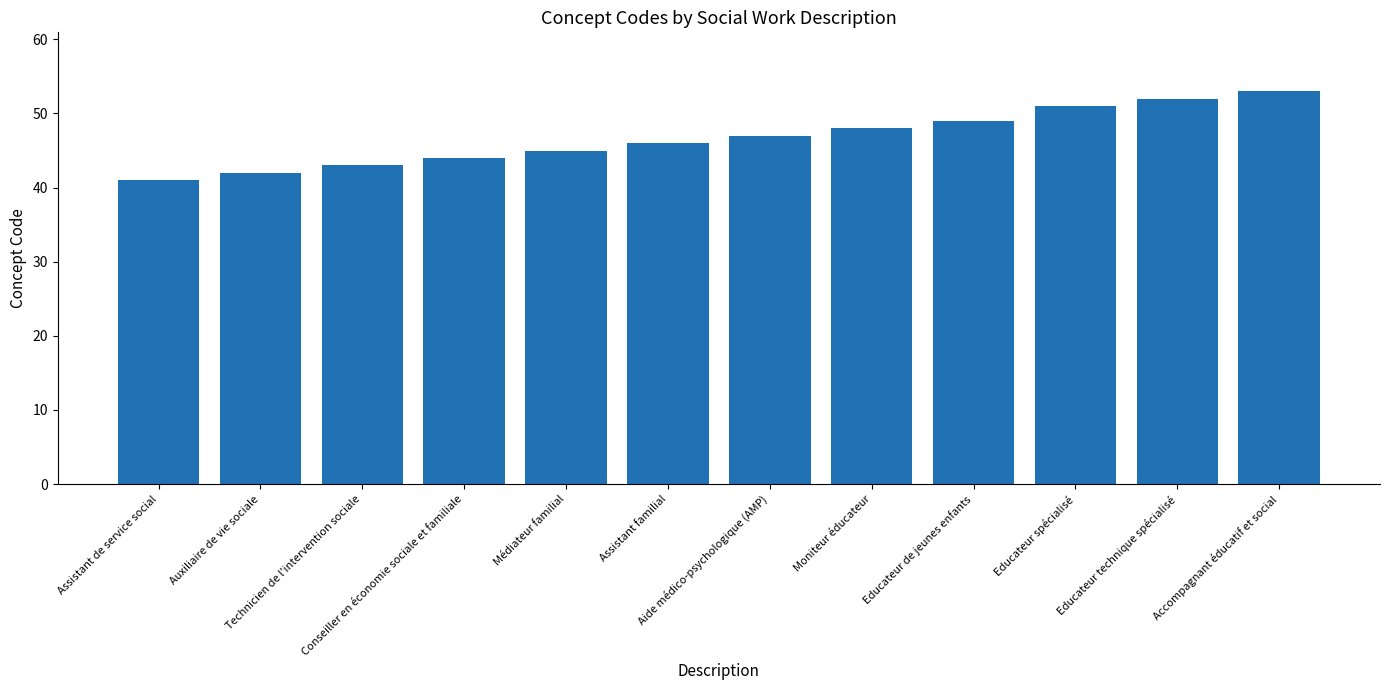

True or false: the data shows 29 at Médiateur familial.

False